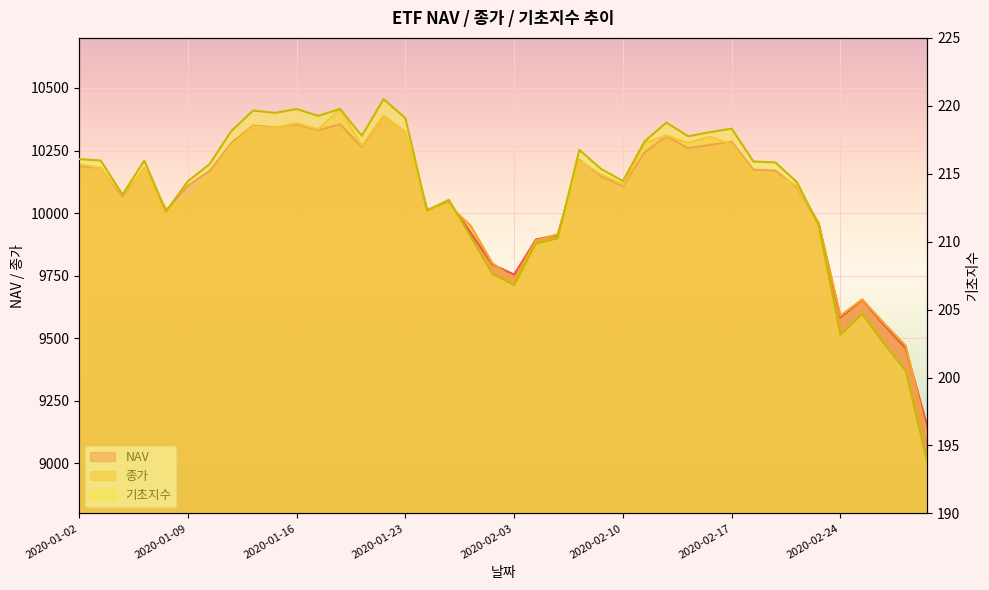

List the series in order of their peak value, highest first.

종가, NAV, 기초지수